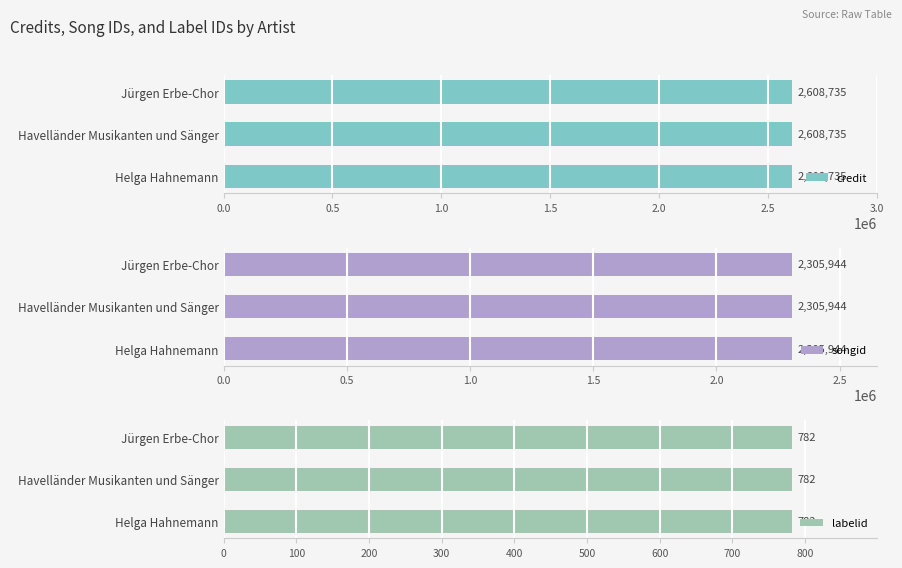

True or false: labelid has a value of 782 at Jürgen Erbe-Chor.

True